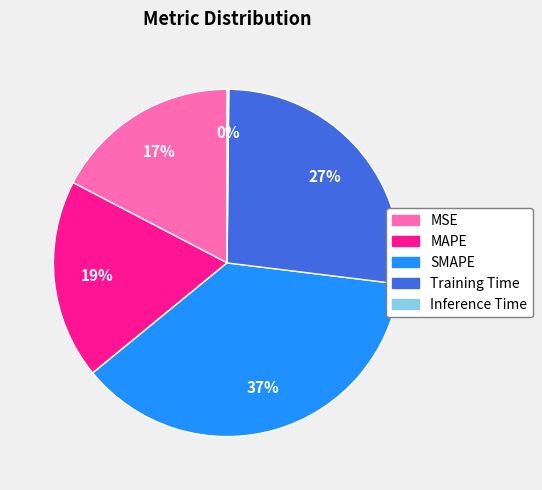

Is the sum of MAPE and Training Time greater than half?

No